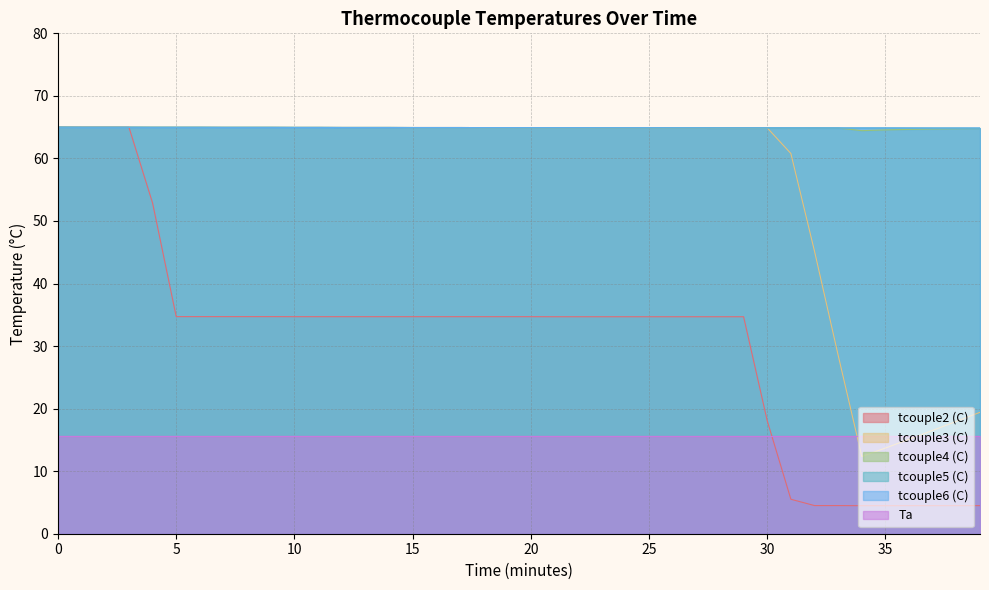

Where is tcouple2 (C) nearest to the value 34?

21